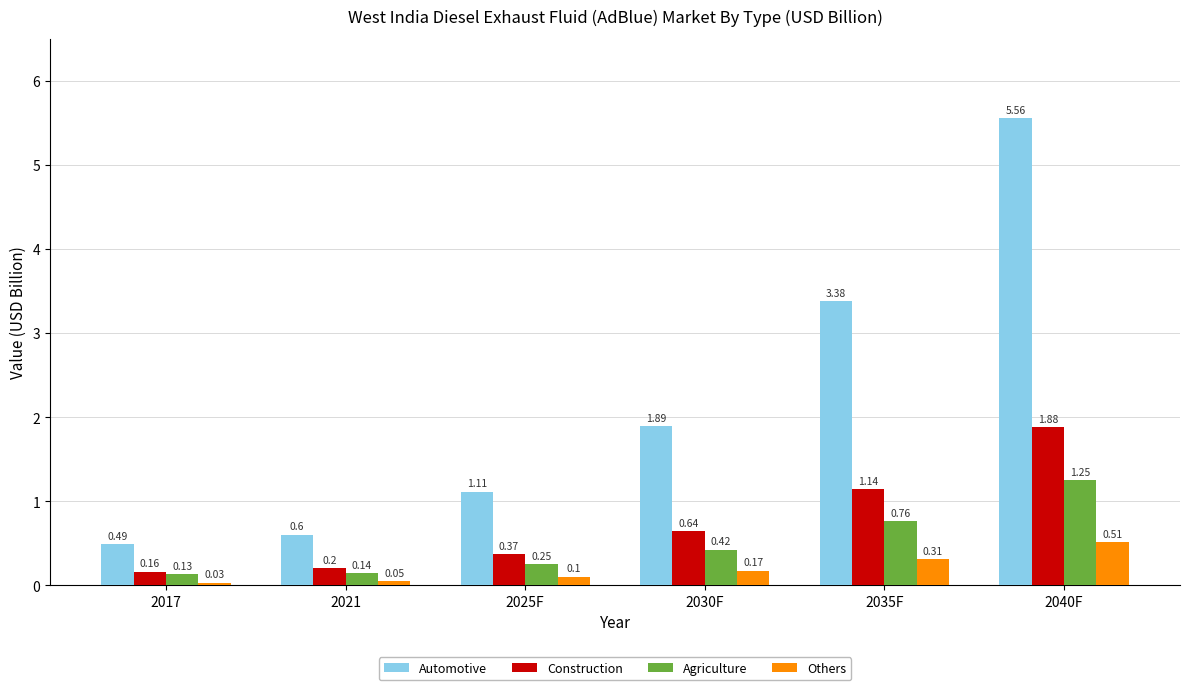

What is the average value of the Automotive series?

2.2